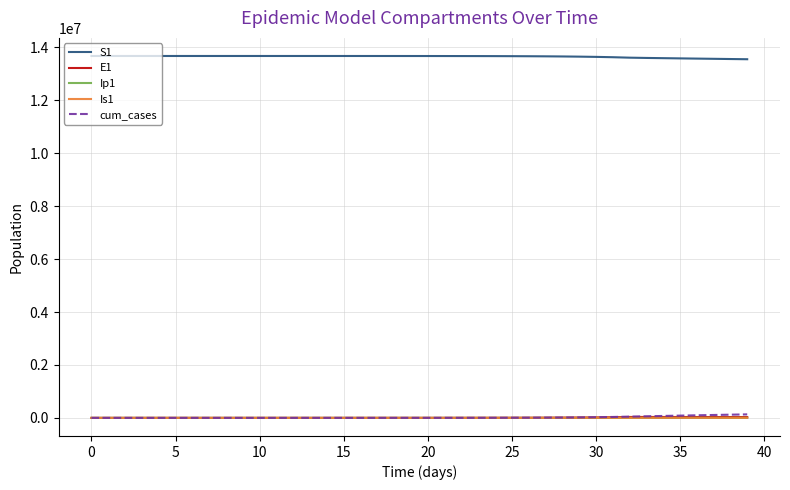

True or false: S1 and E1 cross at least once.

False